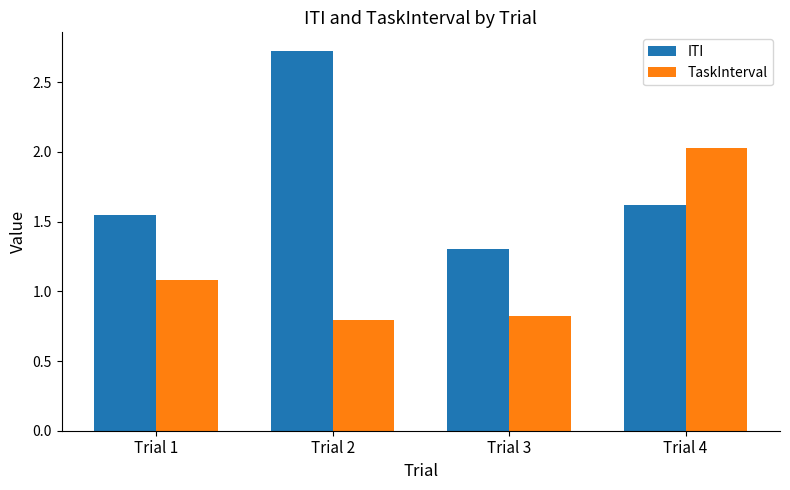

Count the number of categories in the chart.

4